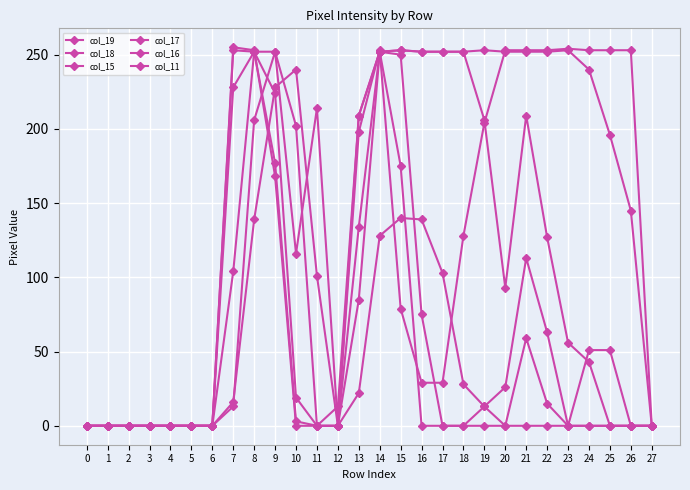

True or false: col_15 has more than 2 interior local peaks.

True